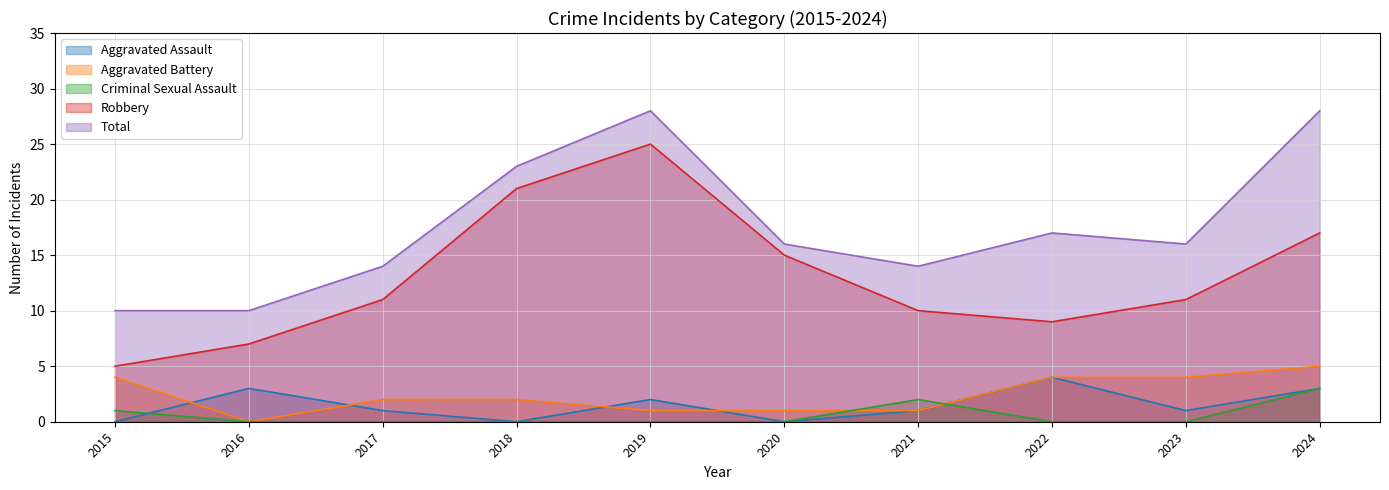

After their last crossing, which series has the higher values: Aggravated Assault or Criminal Sexual Assault?

Aggravated Assault